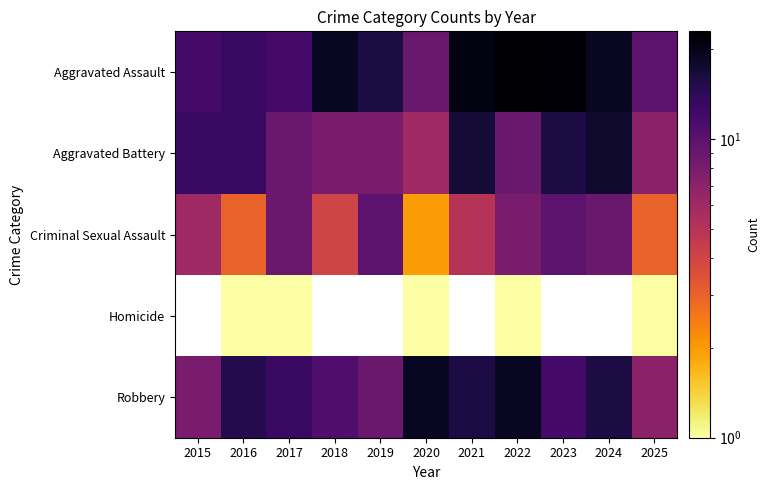

Is the value of Aggravated Battery at 2016 greater than the value of Robbery at 2025?

Yes